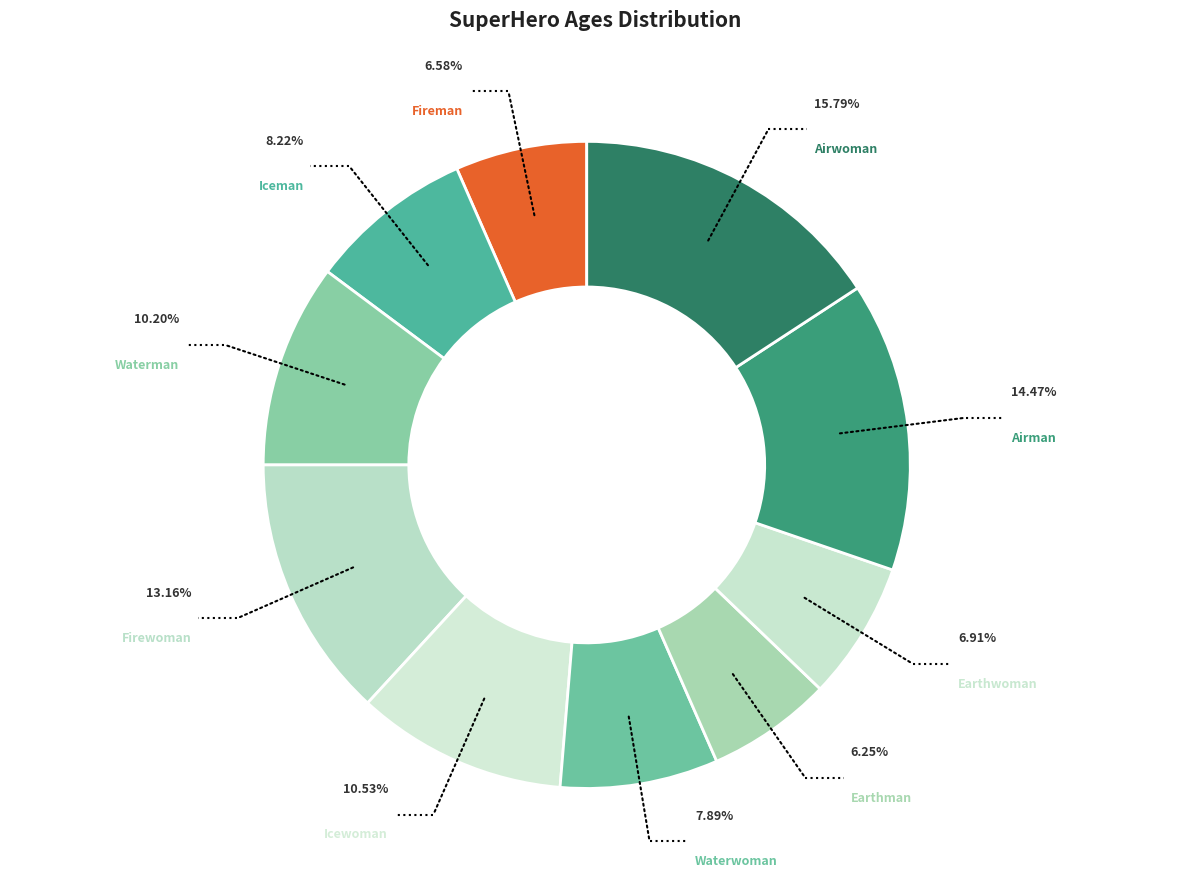

What is the largest slice in the pie chart?

Airwoman